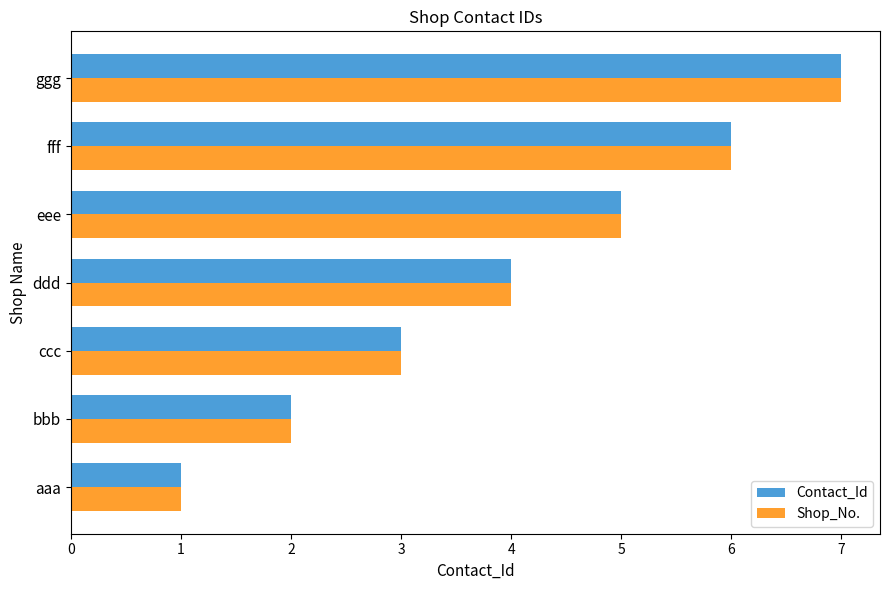

What is the difference between the maximum and minimum values in the Shop_No. series?

6